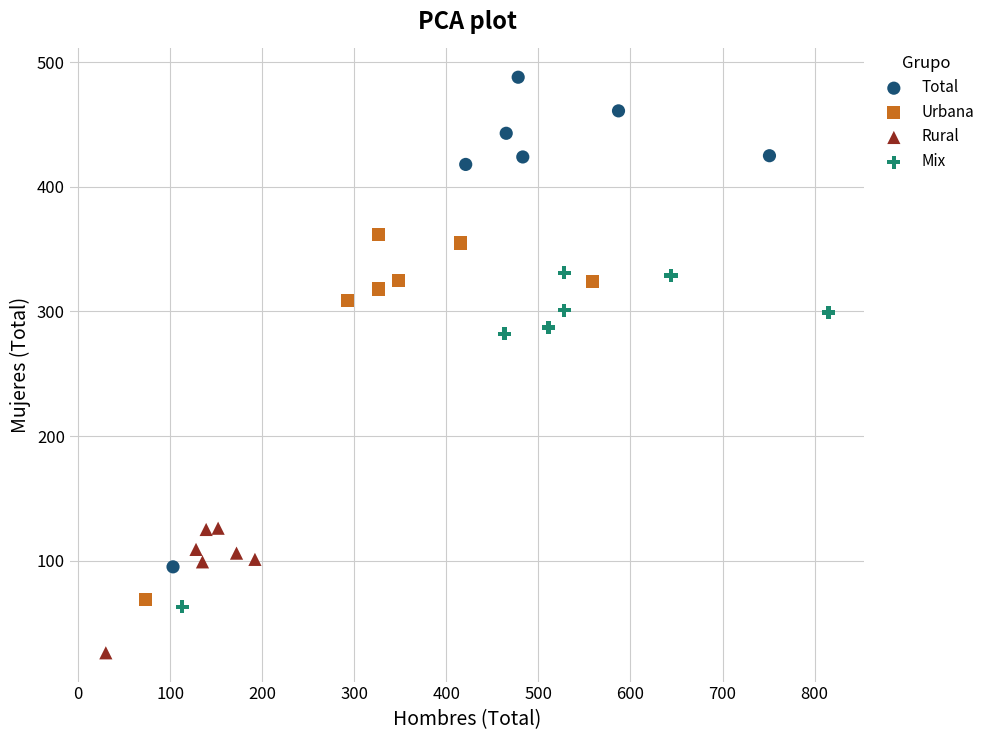

Which series reaches the maximum Y coordinate?

Total